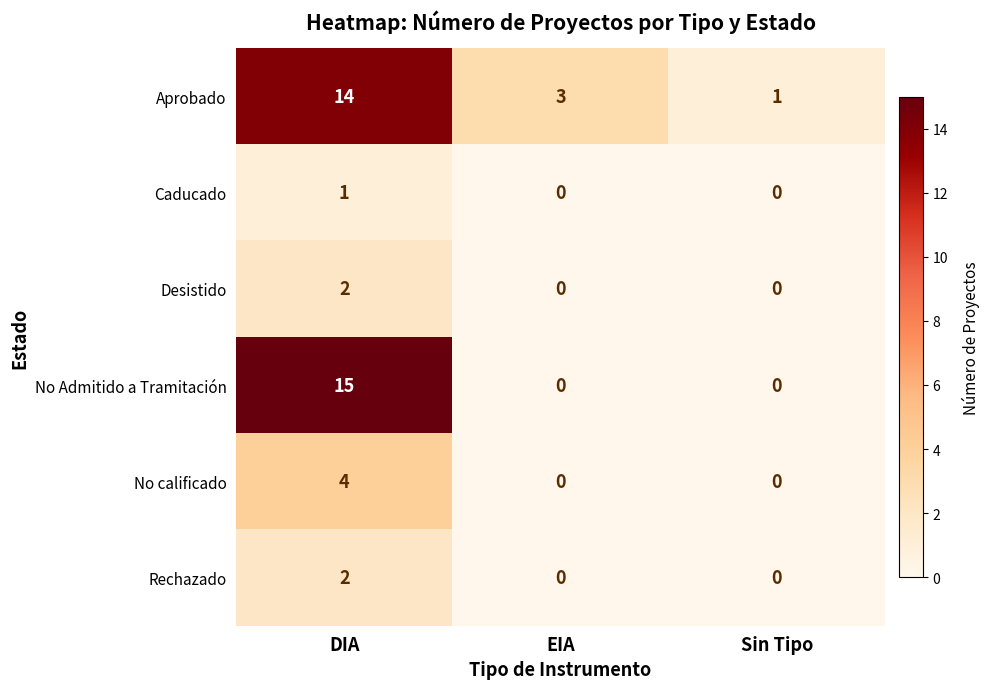

At which category does the chart reach its peak across all series?

DIA